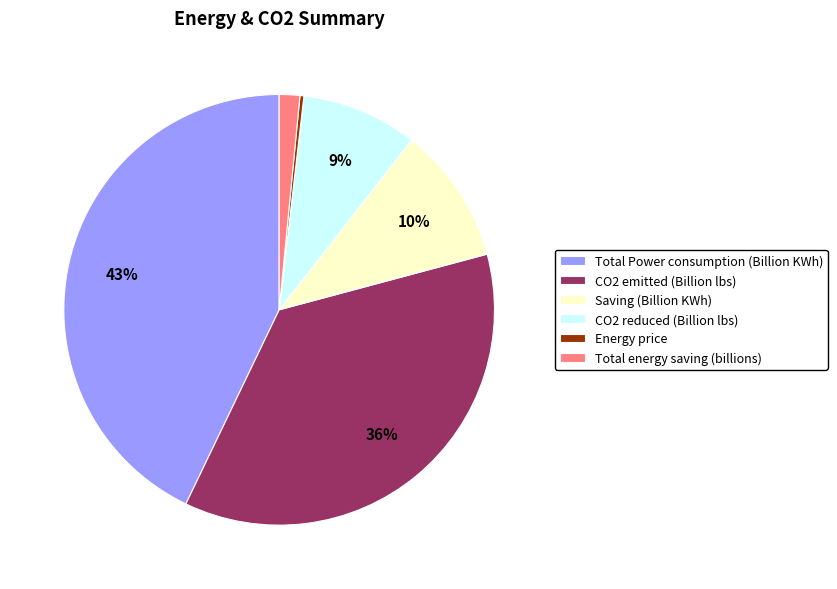

Is there a majority slice in this chart?

No